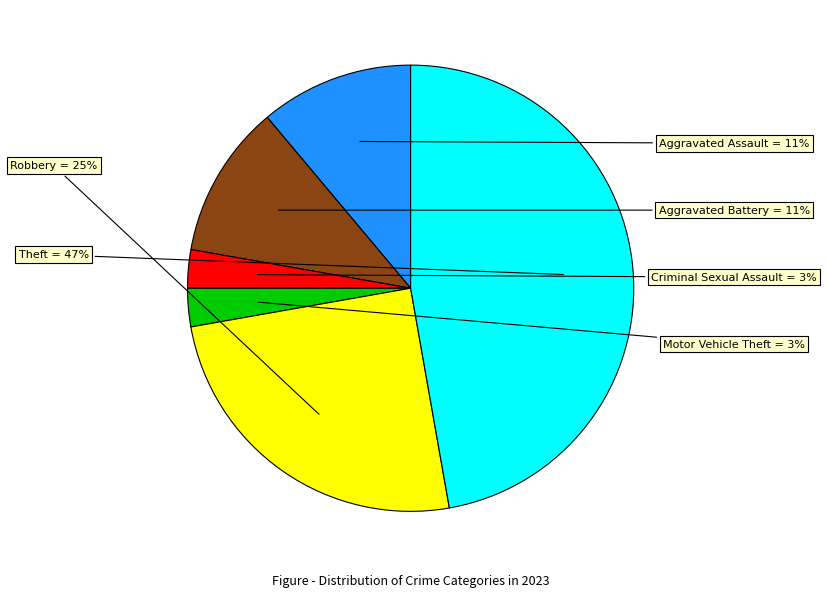

To the nearest percent, what is the difference between the largest and smallest slice percentages?

44%